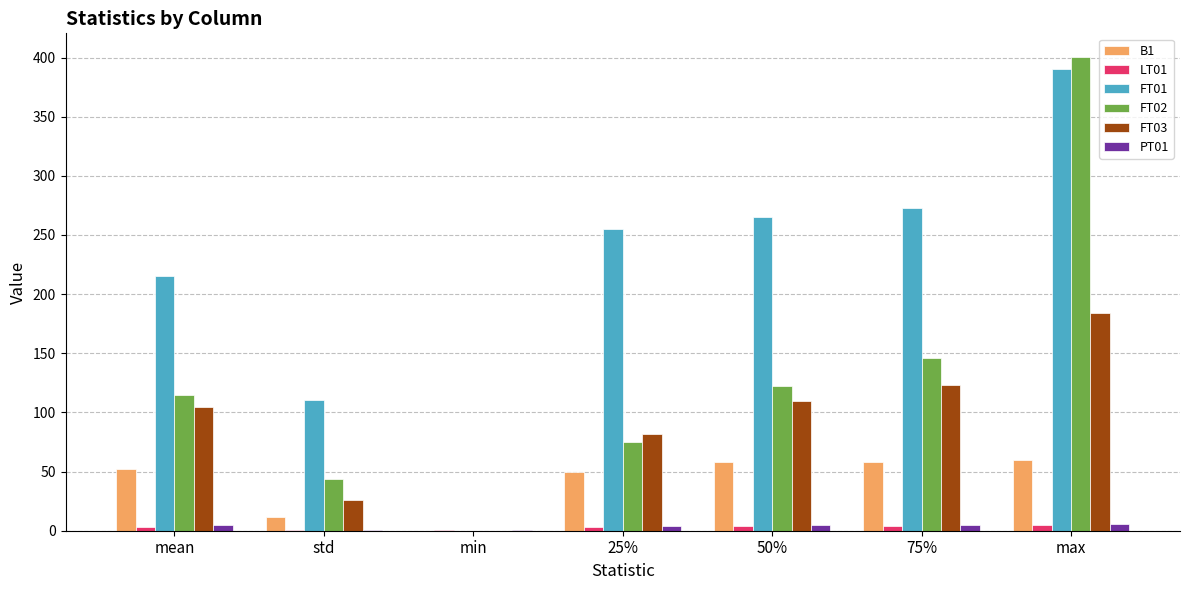

What is the average value of the LT01 series?

2.8